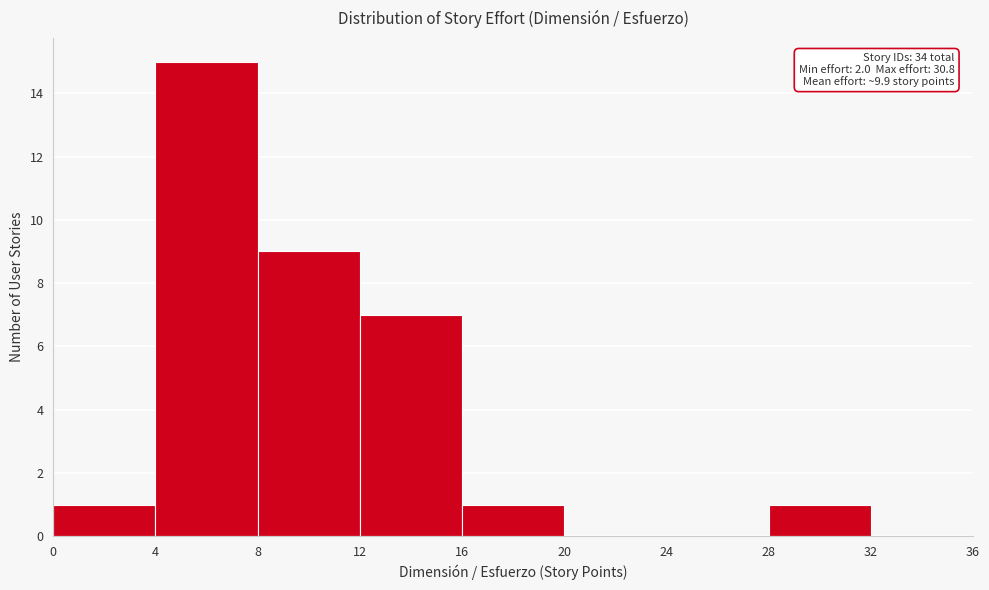

Over which range of the x-axis is the bar tallest?

4 to 8